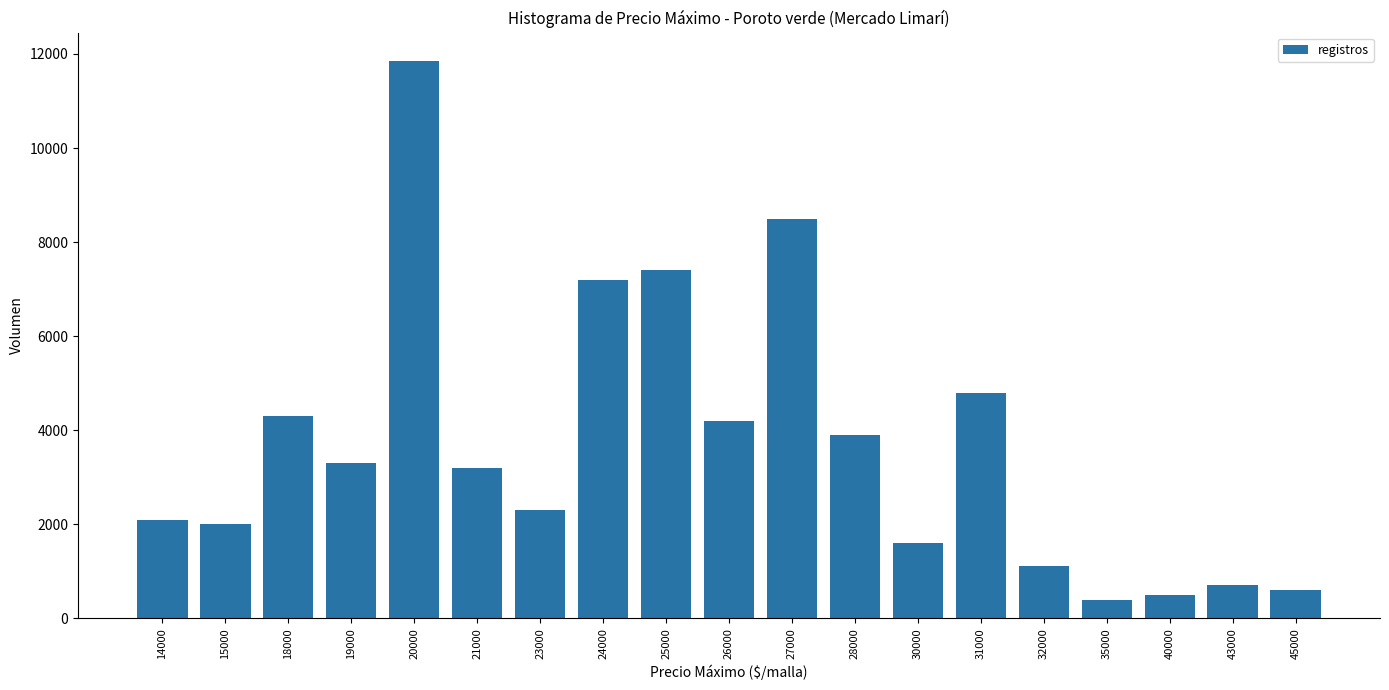

What is the value of the 3rd bar from the left?

4300